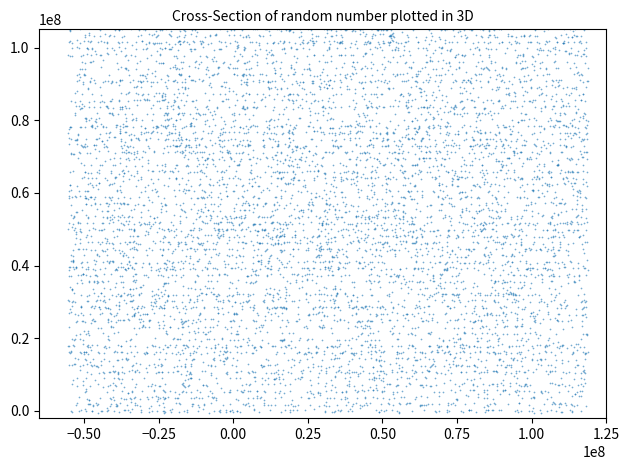

At how many categories does at least one series exceed 64863648?

20